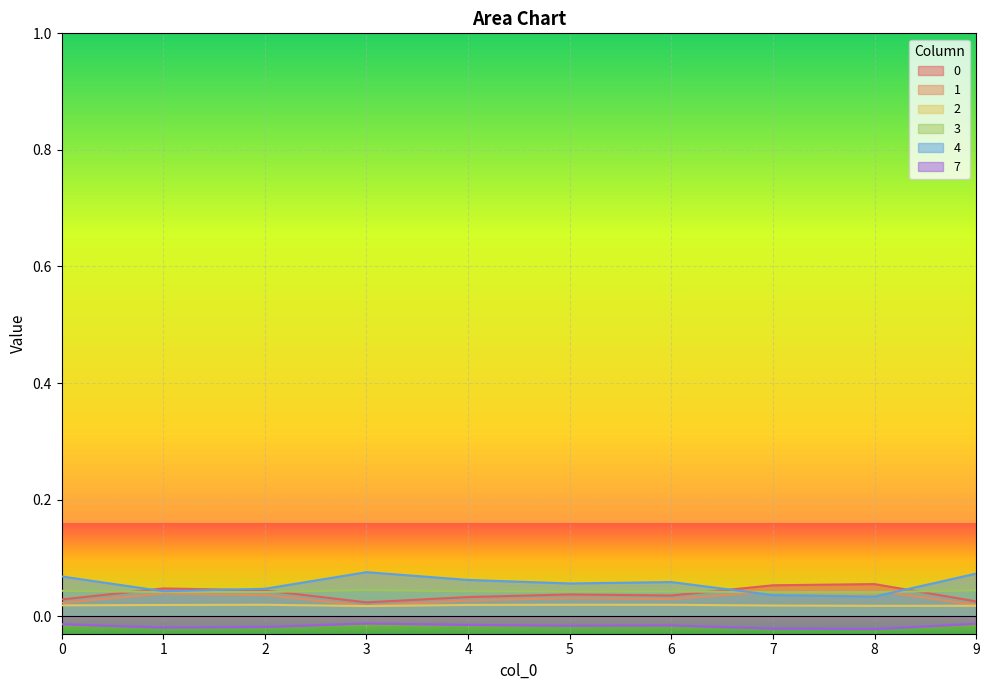

How many intersections are there between 4 and 0?

4